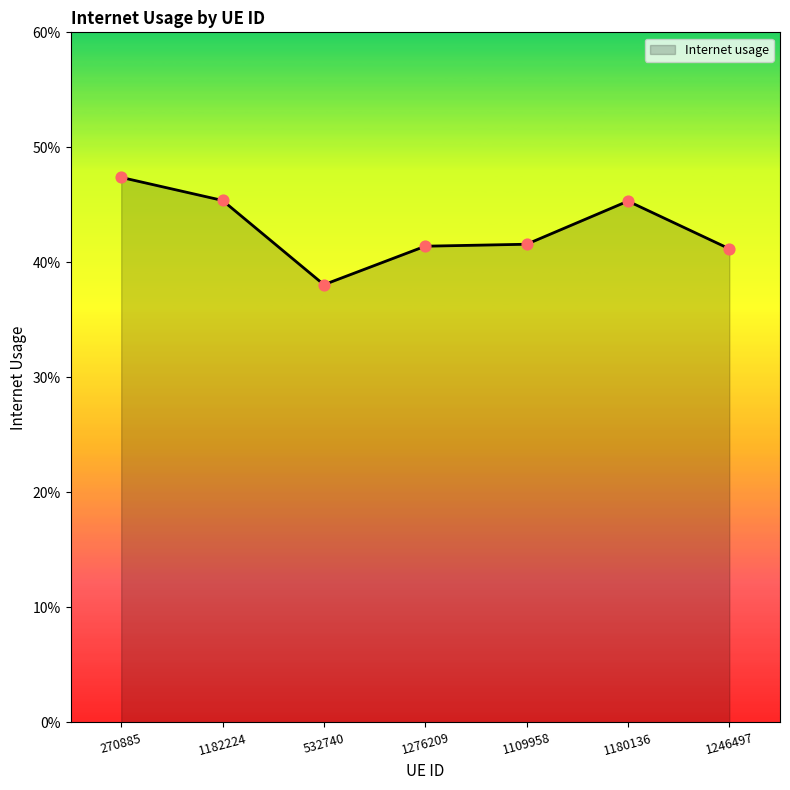

Which has a higher value, 1180136 or 1276209?

1180136